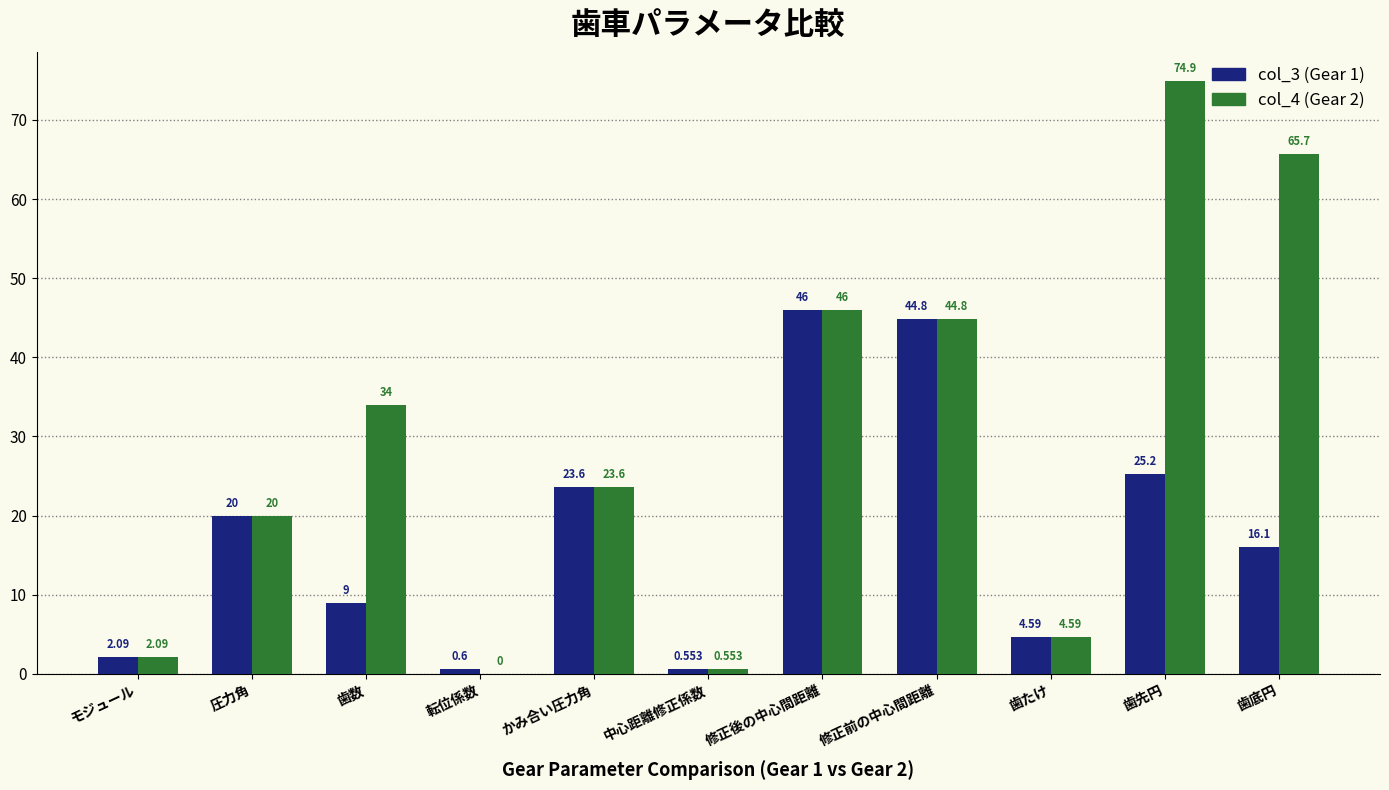

Is the value of col_4 (Gear 2) at 歯底円 greater than the value of col_3 (Gear 1) at 転位係数?

Yes